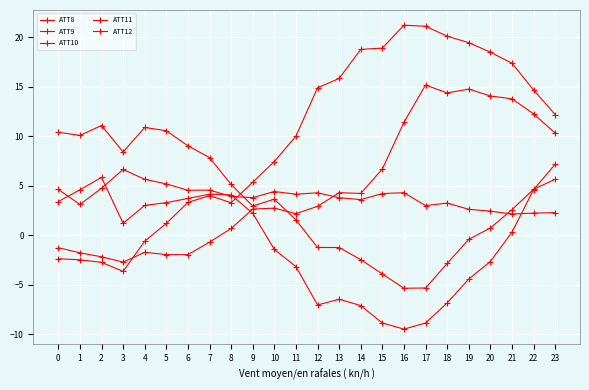

At which category does the chart reach its peak across all series?

16